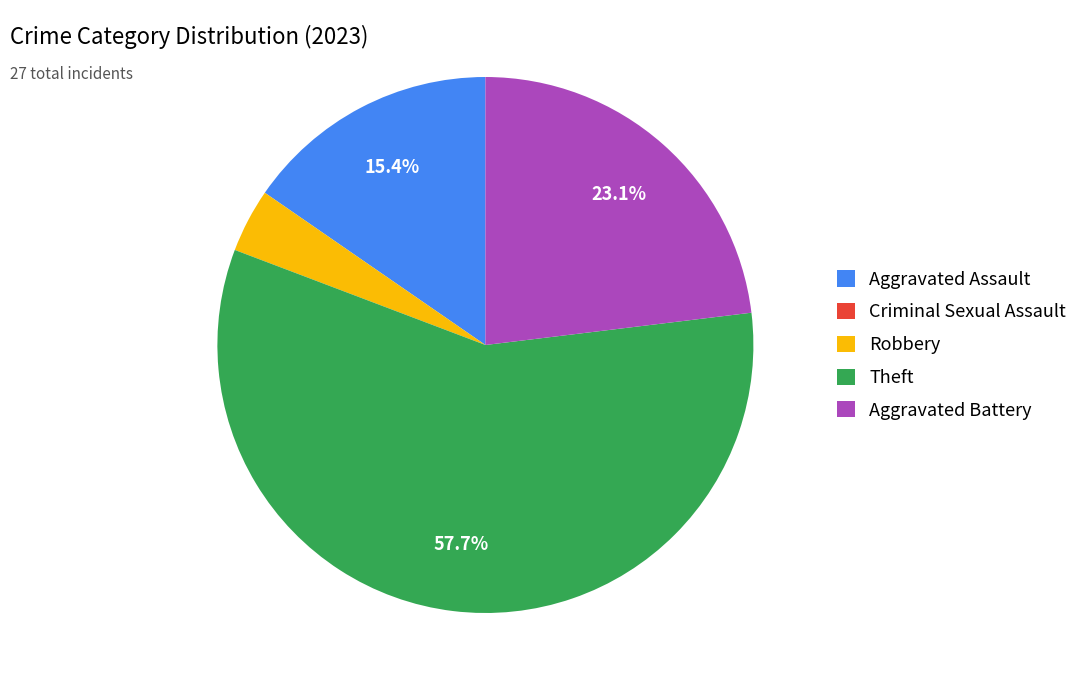

Do Theft and Aggravated Assault together represent more than half of the pie?

Yes